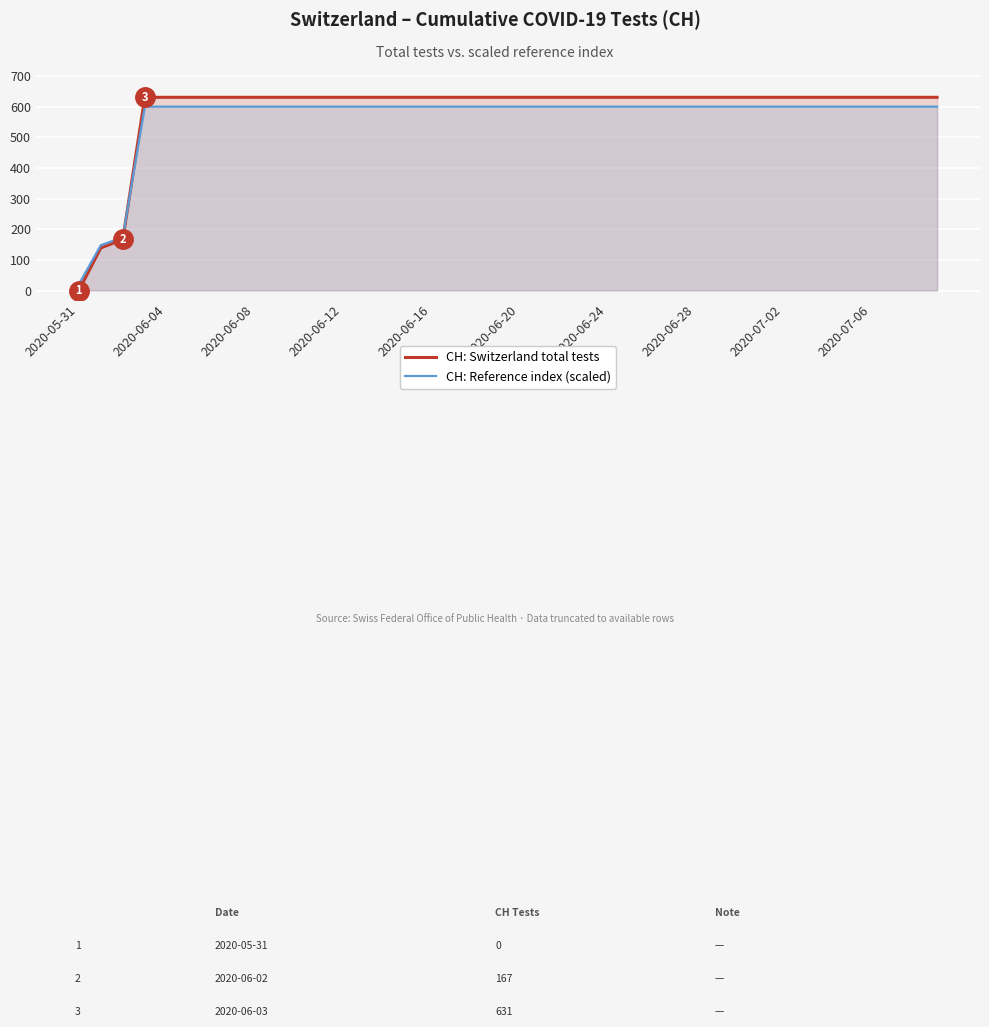

What is the maximum value shown in the chart?

631.0